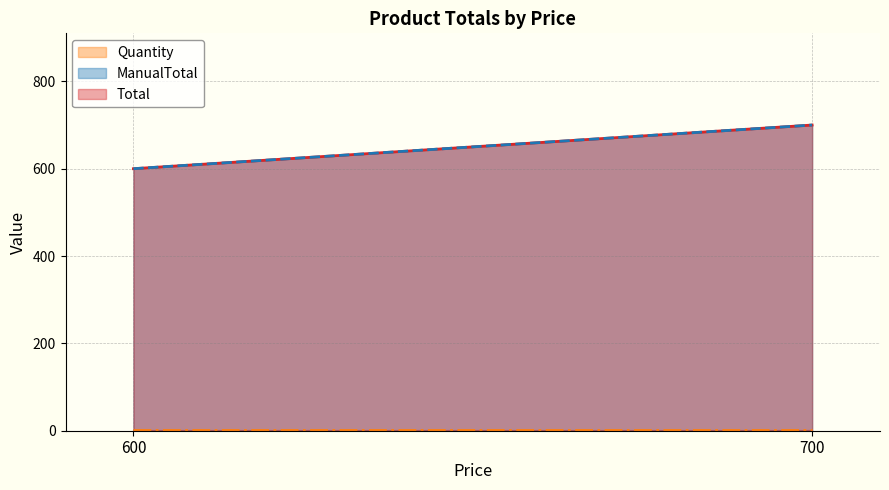

List the series in order of their peak value, highest first.

Total_line, ManualTotal_line, Quantity_line